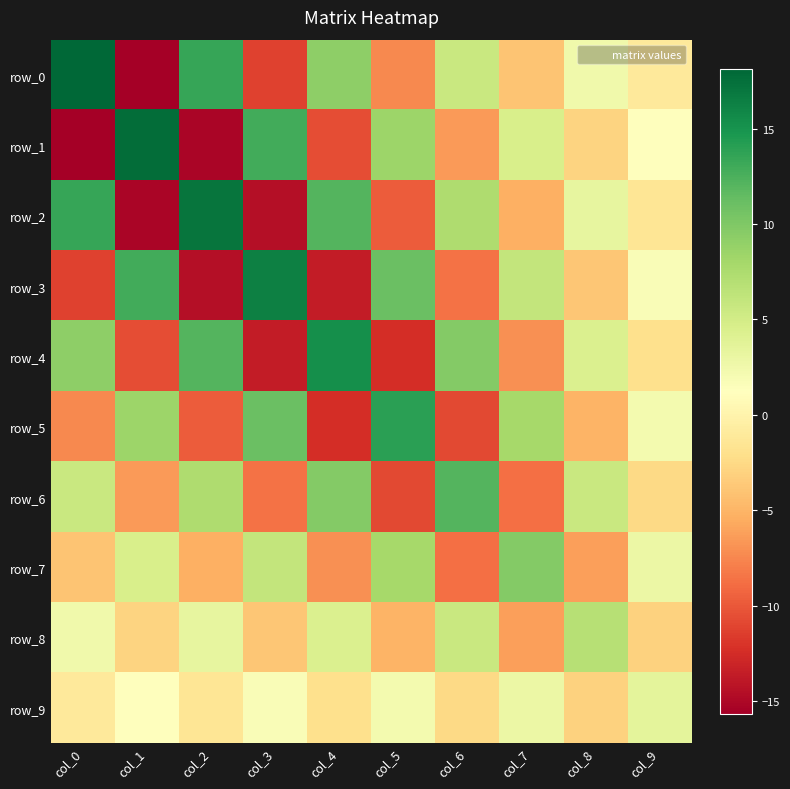

What is the maximum value for row_5?

13.9